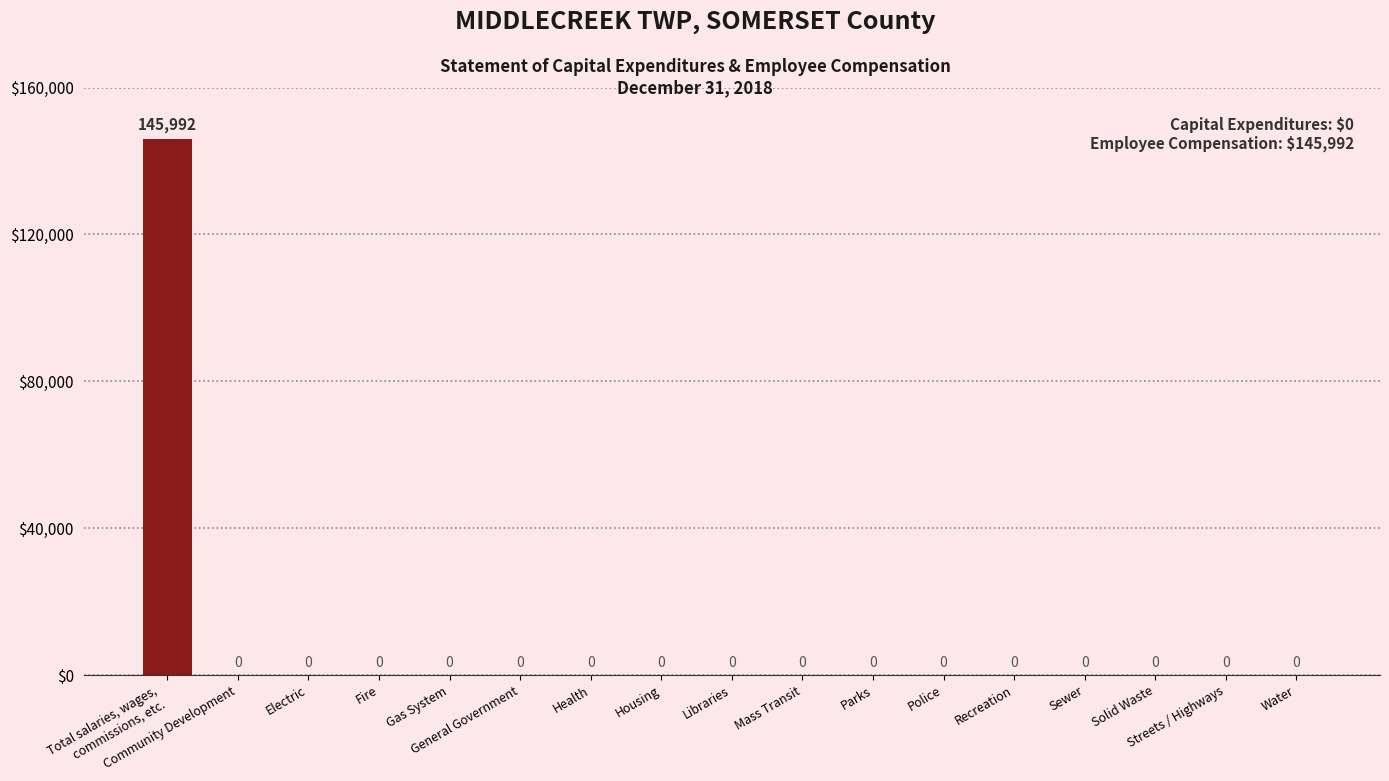

The value at Police is 0. True or false?

True